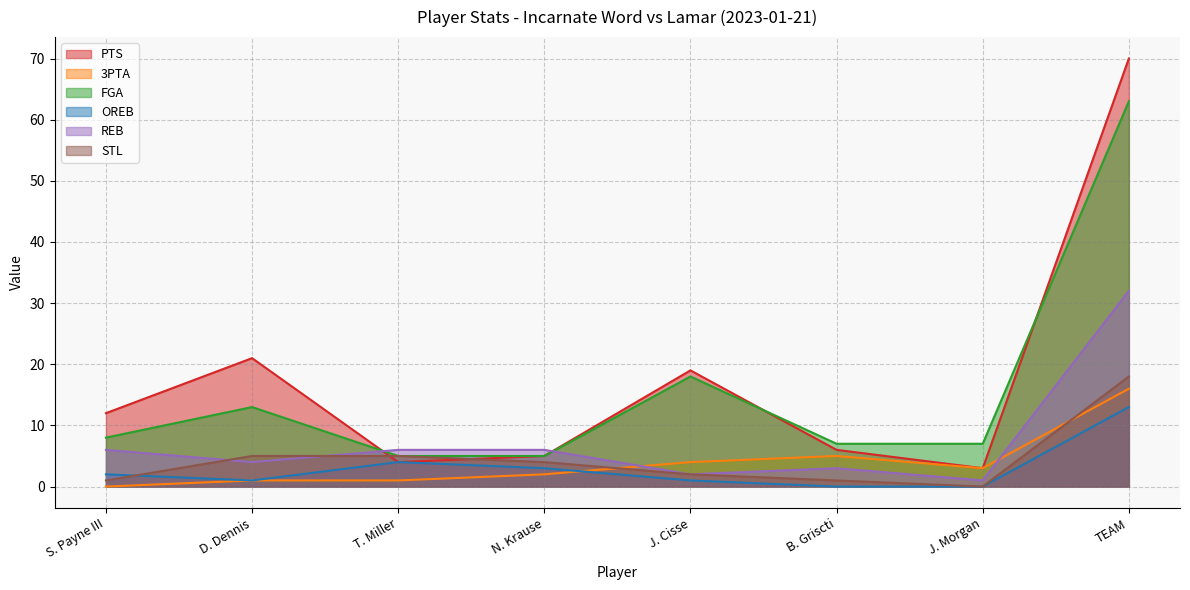

Reading left to right, list all the values displayed in this chart.

PTS: 12	21	4	5	19	6	3	70
3PTA: 0	1	1	2	4	5	3	16
FGA: 8	13	5	5	18	7	7	63
OREB: 2	1	4	3	1	0	0	13
REB: 6	4	6	6	2	3	1	32
STL: 1	5	5	4	2	1	0	18